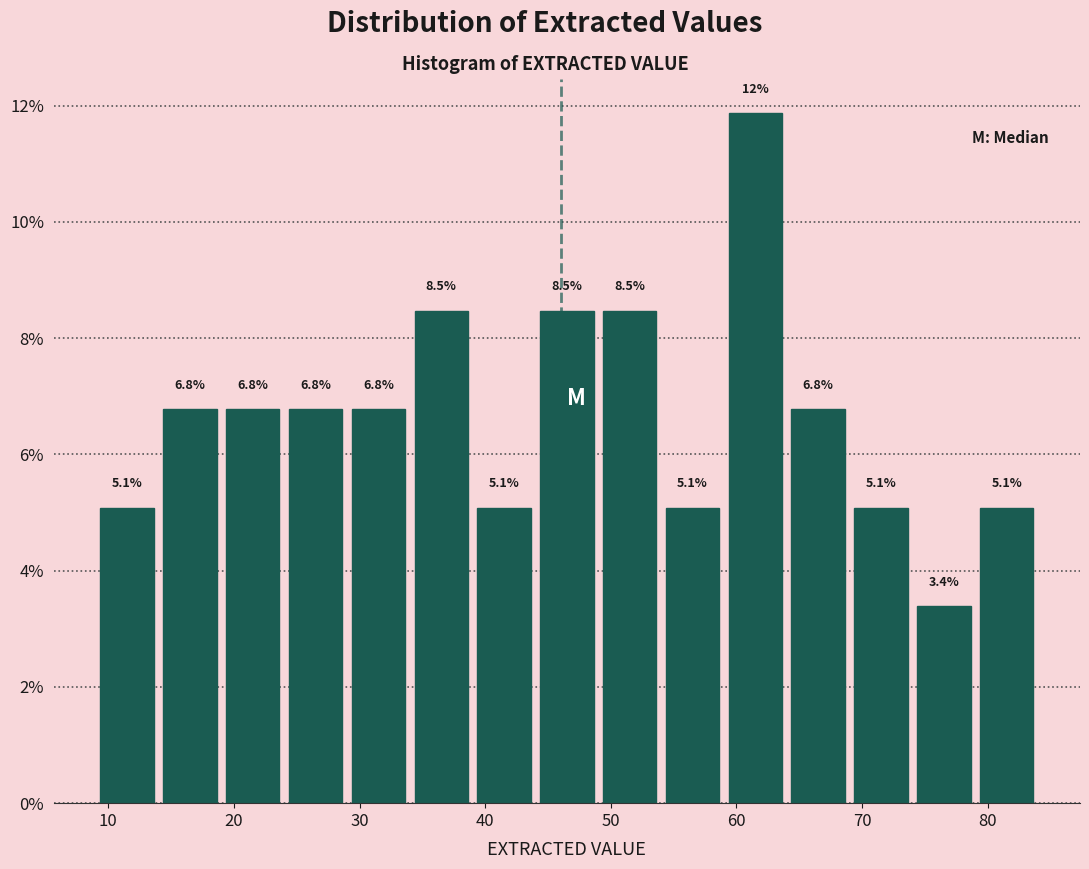

Which range on the x-axis has the tallest bar?

59 to 64